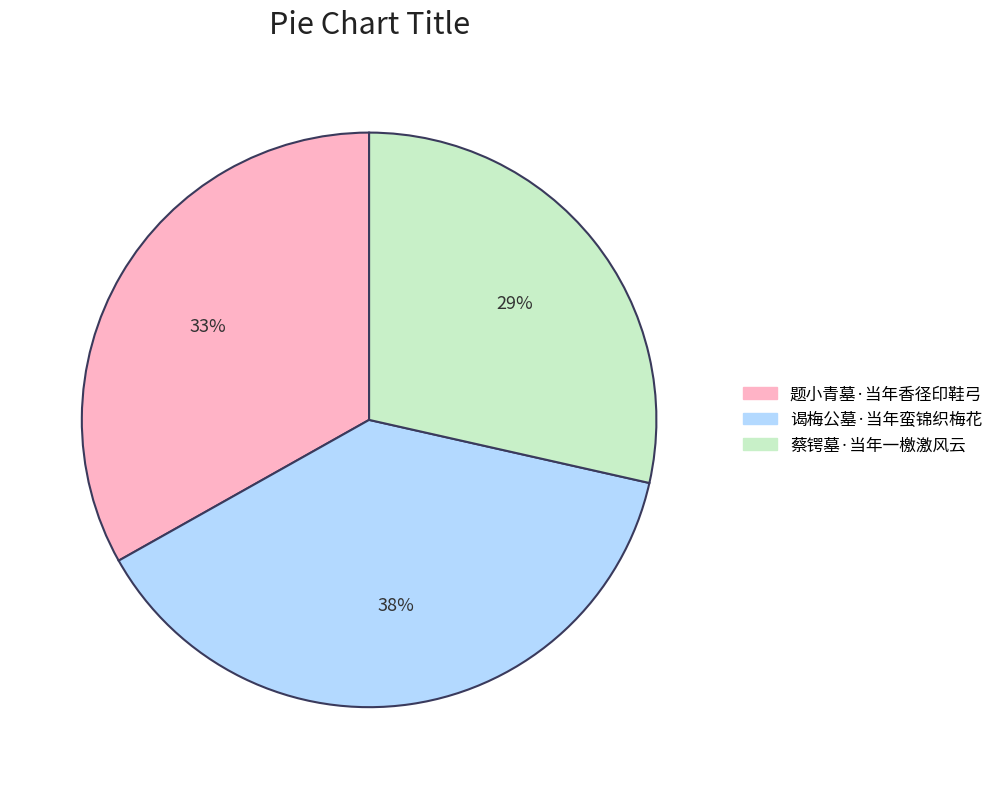

To the nearest percent, what is the combined percentage of 蔡锷墓·当年一檄激风云 and 谒梅公墓·当年蛮锦织梅花?

67%